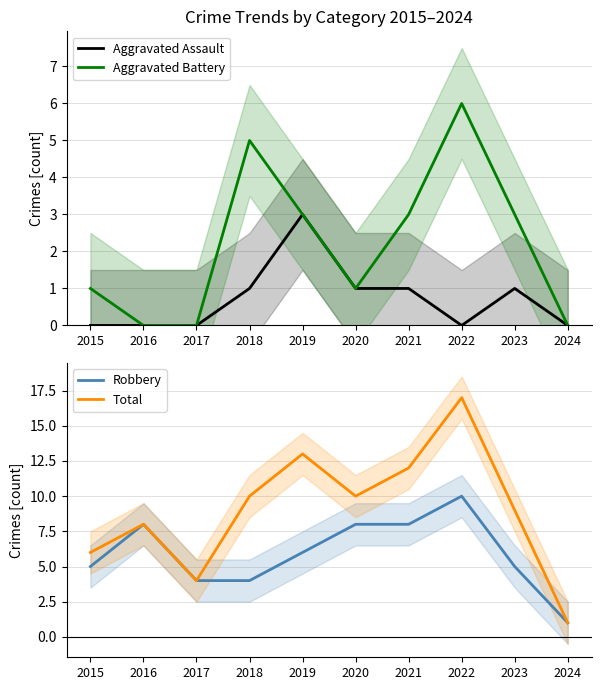

Which category has the lowest value in the Robbery series?

2024